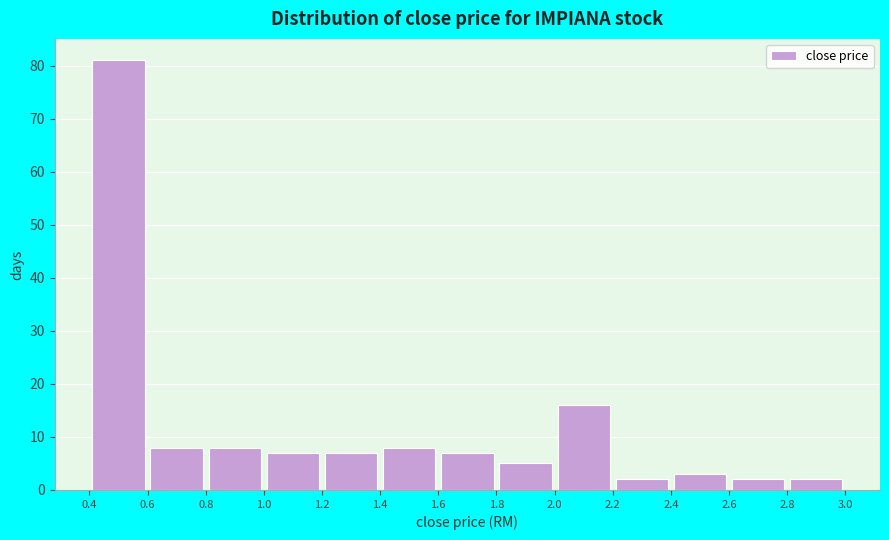

Which range on the x-axis has the tallest bar?

0.4 to 0.6